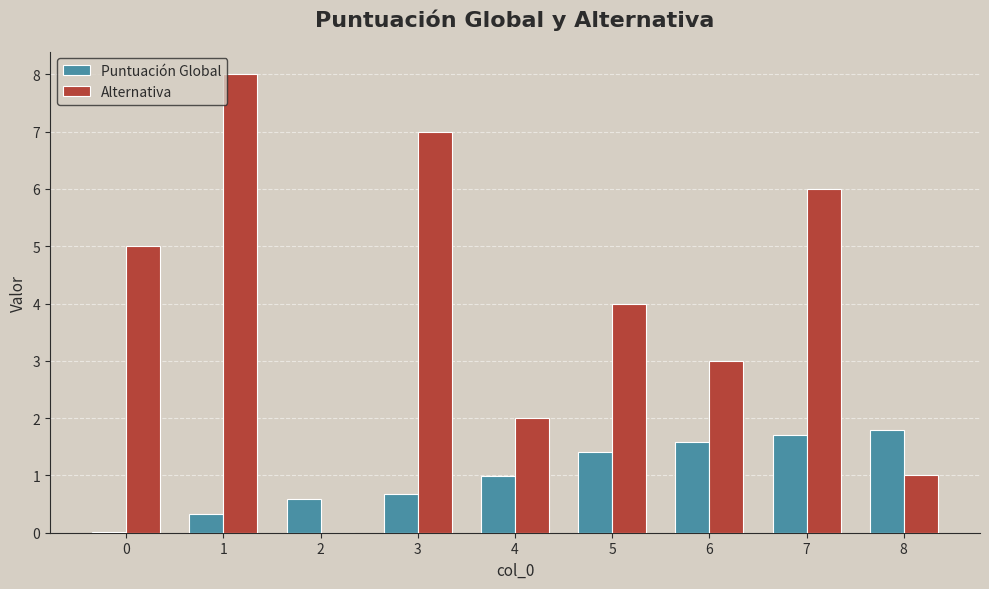

Which label corresponds to the largest value in the chart?

1